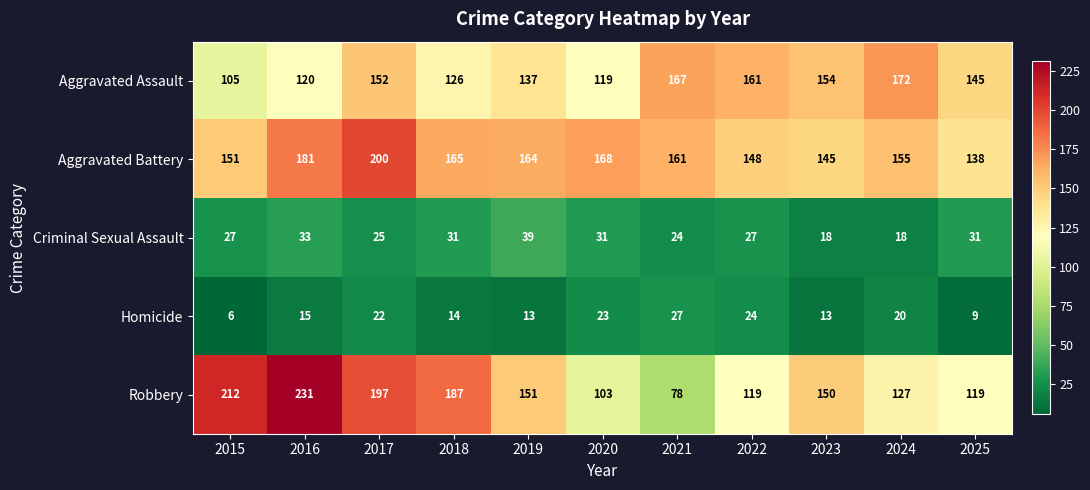

What is the maximum value shown in the chart?

231